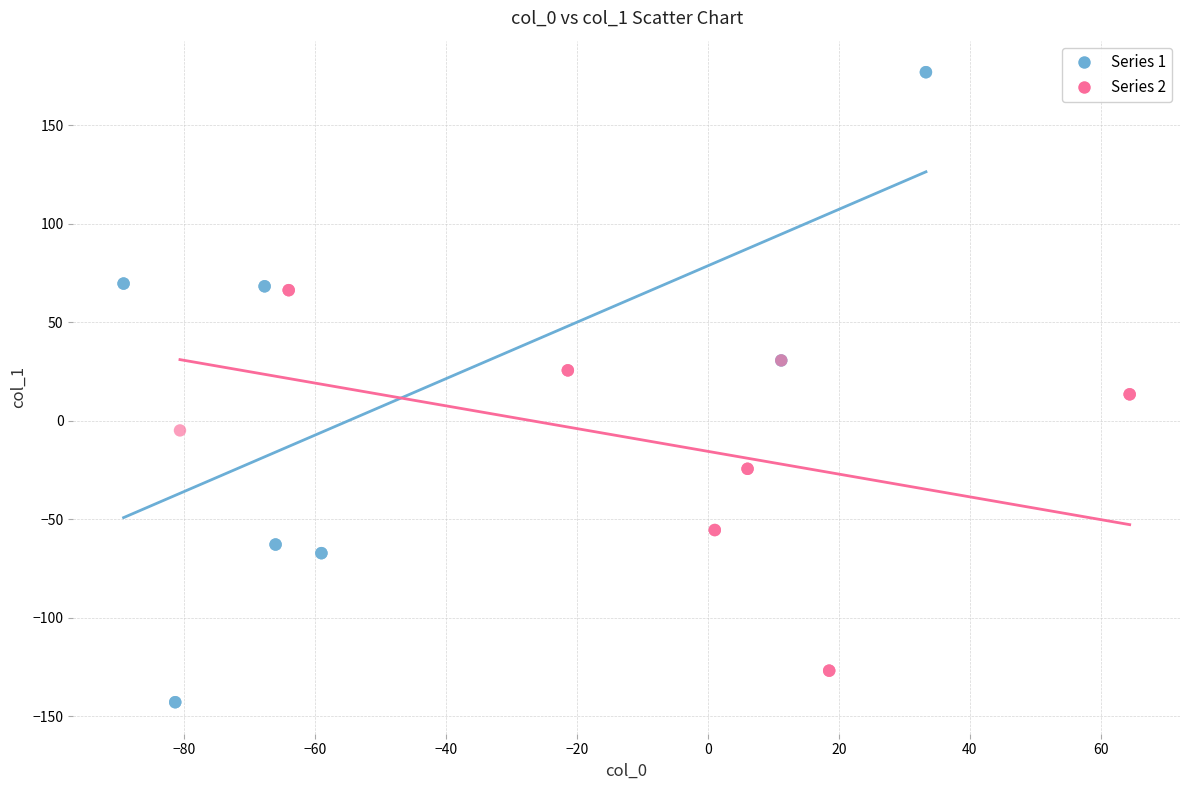

Which series reaches the maximum Y coordinate?

Series 1